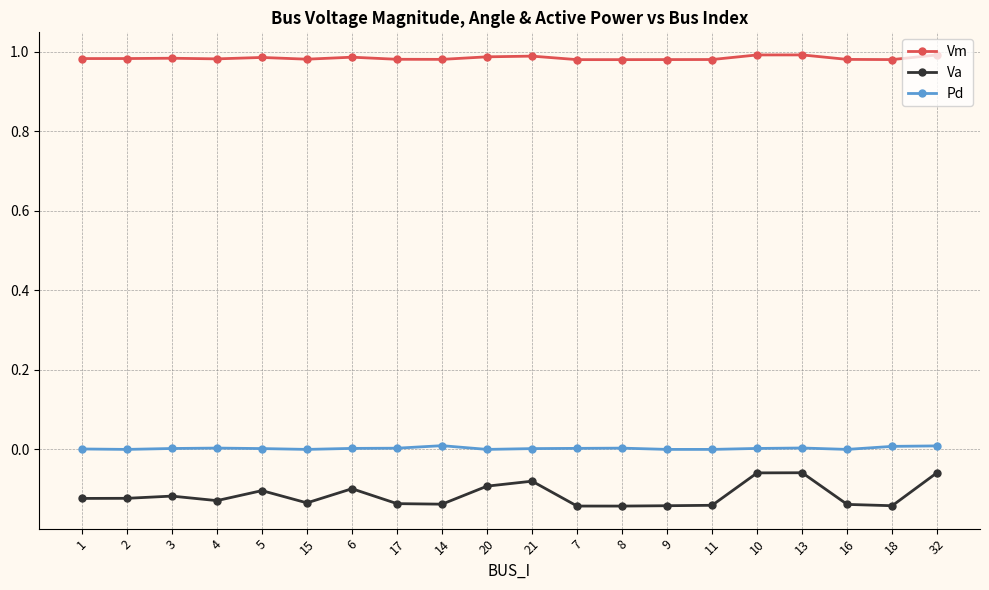

What is the sum of all Va values?

-2.3